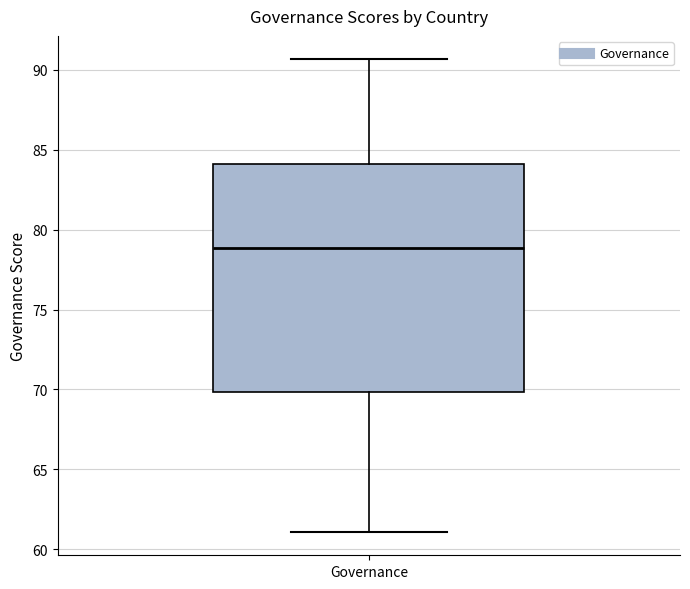

Transcribe this box plot: give where the median line is, the range the box spans, and where the two whiskers end, as read against the y-axis. The values are not printed on the chart, so give them approximately, as read against the axis.

median 79.0, box 70.0 to 84.0, whiskers 61.0 to 90.5